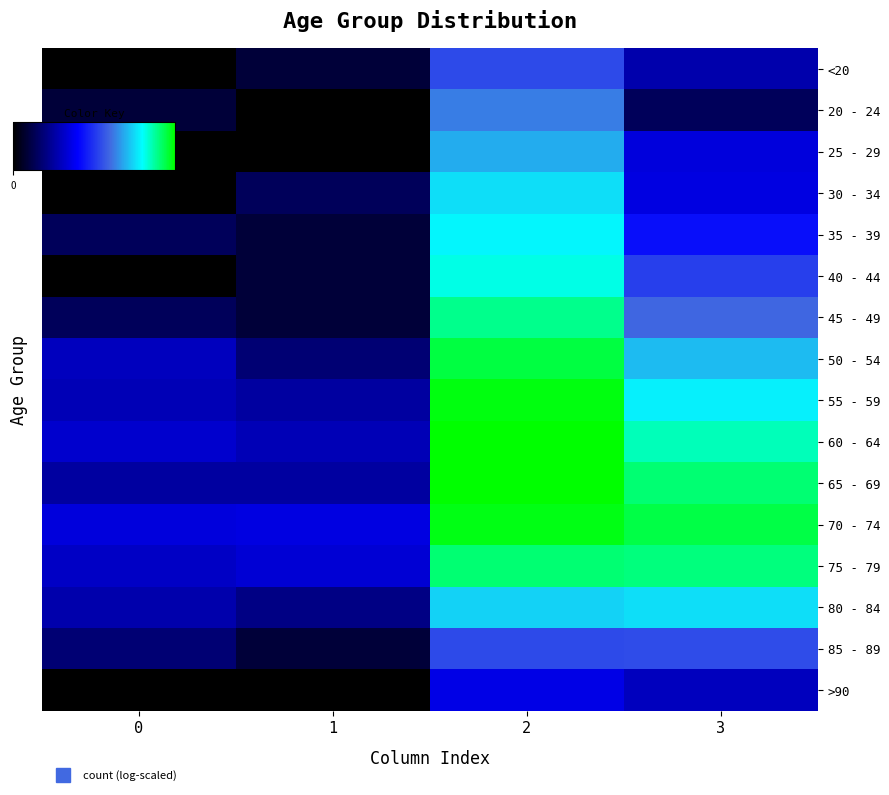

Reading right to left, what are all the values shown in this chart?

<20: 3=2.1	2=4.1	1=0.7	0=0.0
20 - 24: 3=1.1	2=4.8	1=0.0	0=0.7
25 - 29: 3=2.6	2=5.3	1=0.0	0=0.0
30 - 34: 3=2.7	2=5.8	1=1.1	0=0.0
35 - 39: 3=3.3	2=6.0	1=0.7	0=1.1
40 - 44: 3=4.0	2=6.3	1=0.7	0=0.0
45 - 49: 3=4.6	2=6.8	1=0.7	0=1.1
50 - 54: 3=5.4	2=7.3	1=1.4	0=2.3
55 - 59: 3=6.0	2=7.6	1=1.9	0=2.2
60 - 64: 3=6.5	2=7.7	1=2.2	0=2.5
65 - 69: 3=7.0	2=7.7	1=1.9	0=1.9
70 - 74: 3=7.2	2=7.5	1=2.7	0=2.6
75 - 79: 3=6.9	2=7.0	1=2.6	0=2.4
80 - 84: 3=5.8	2=5.7	1=1.6	0=2.1
85 - 89: 3=4.2	2=4.1	1=0.7	0=1.4
>90: 3=2.3	2=2.8	1=0.0	0=0.0